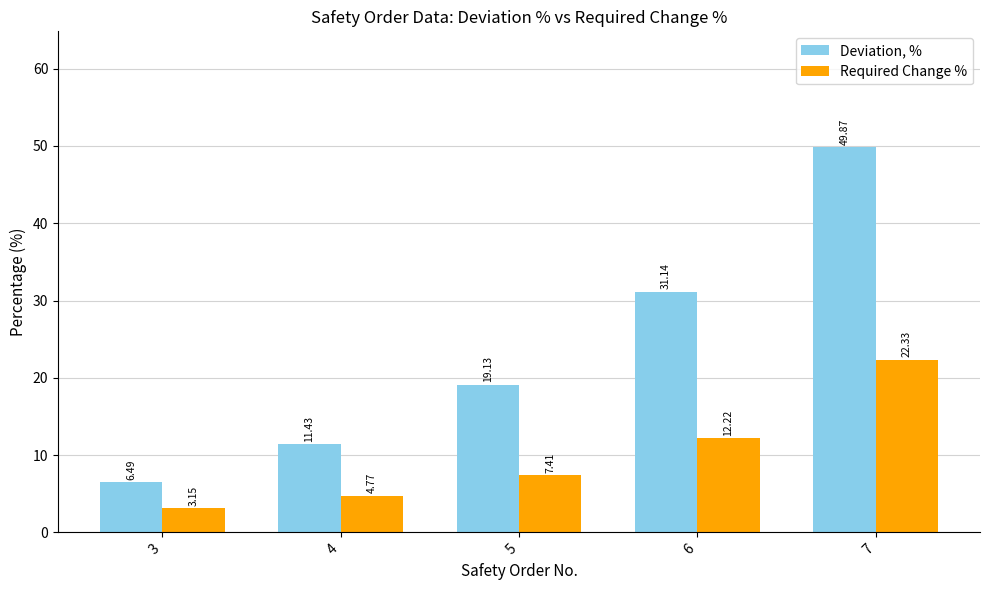

Which series has the largest range (max minus min)?

Deviation, %